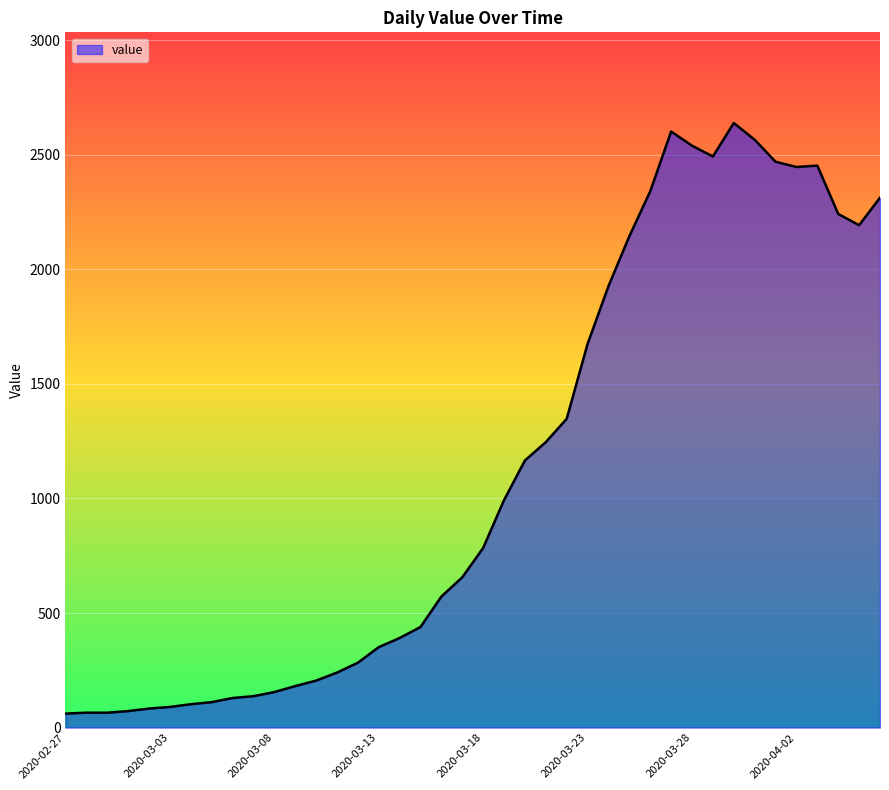

What is the minimum value shown in the chart?

61